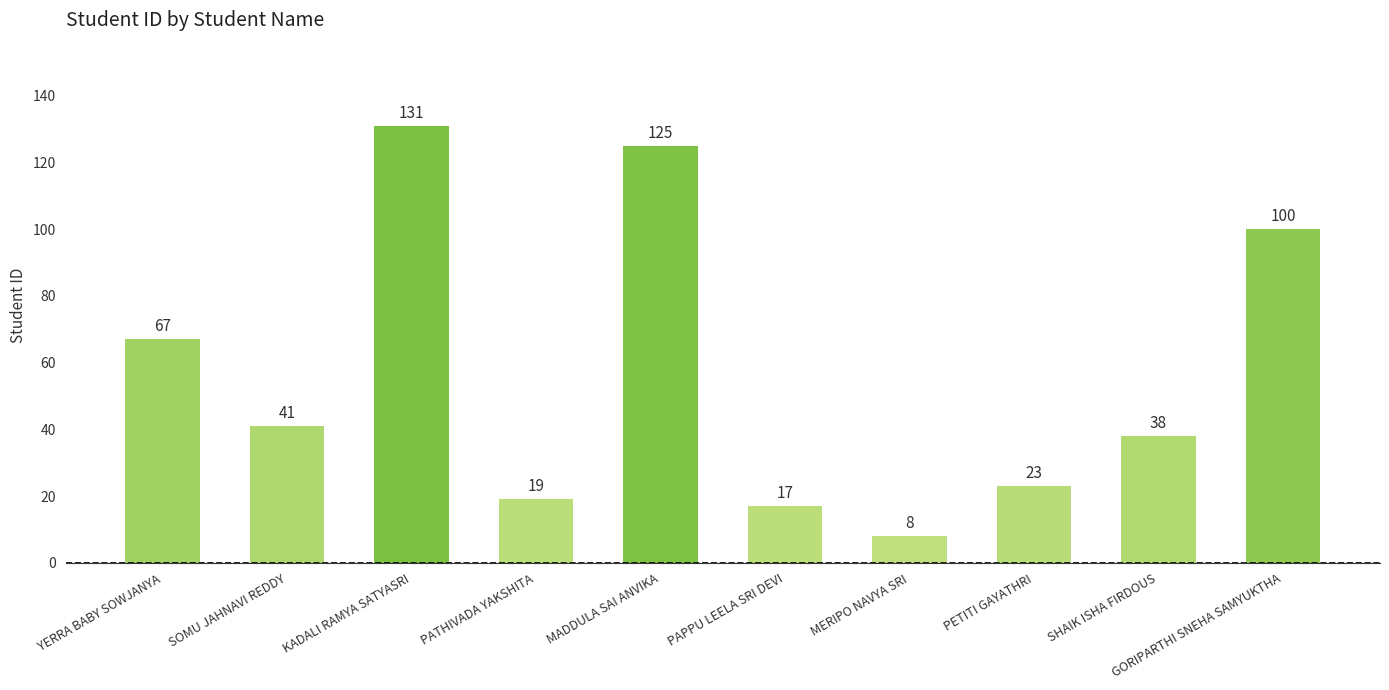

Rank the categories by value from highest to lowest.

KADALI RAMYA SATYASRI, MADDULA SAI ANVIKA, GORIPARTHI SNEHA SAMYUKTHA, YERRA BABY SOWJANYA, SOMU JAHNAVI REDDY, SHAIK ISHA FIRDOUS, PETITI GAYATHRI, PATHIVADA YAKSHITA, PAPPU LEELA SRI DEVI, MERIPO NAVYA SRI